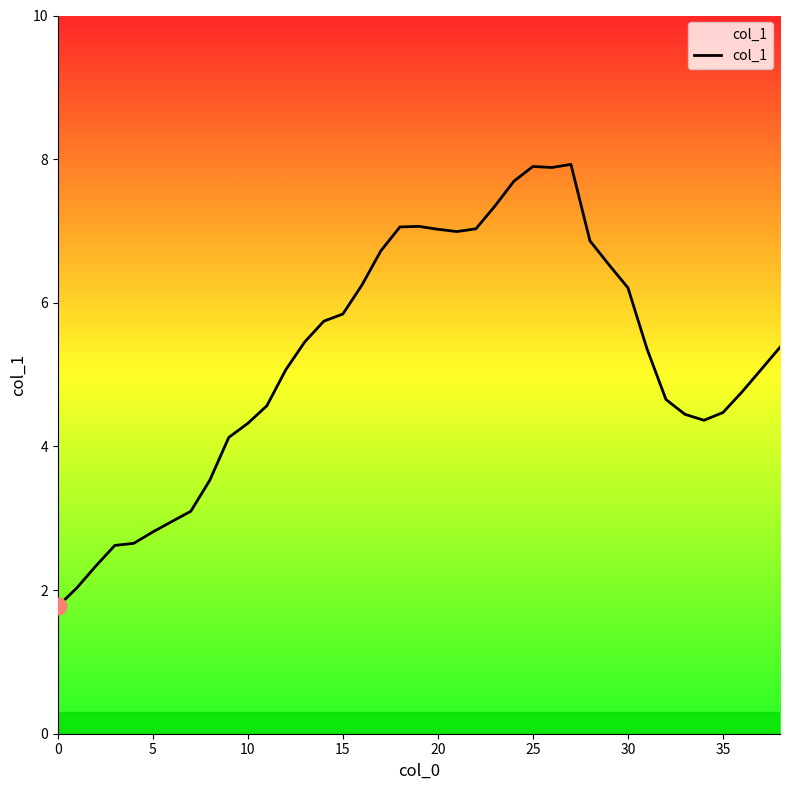

What is the greatest value displayed?

7.9